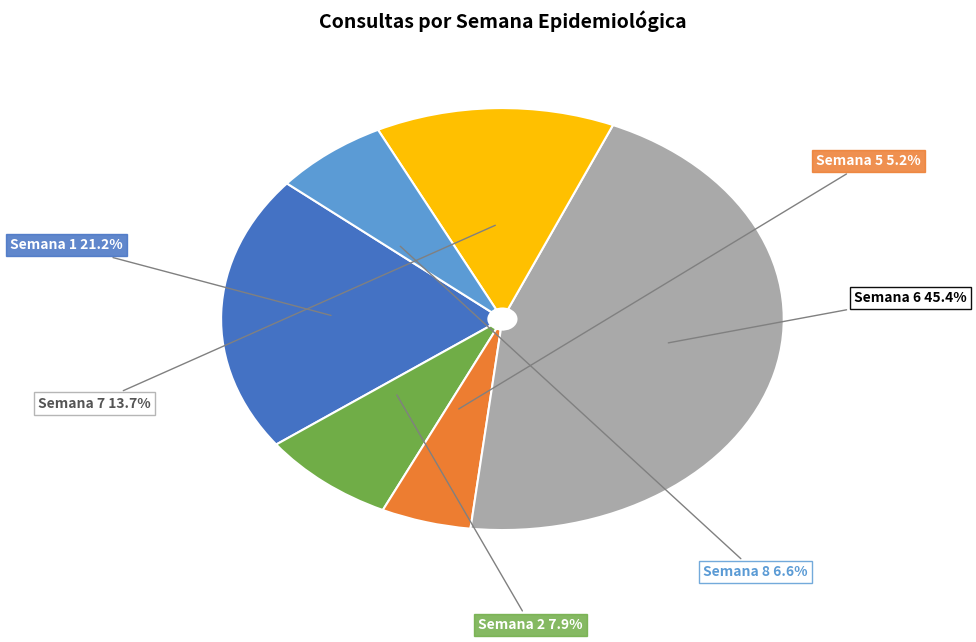

Is there any slice that represents more than half of the pie?

No